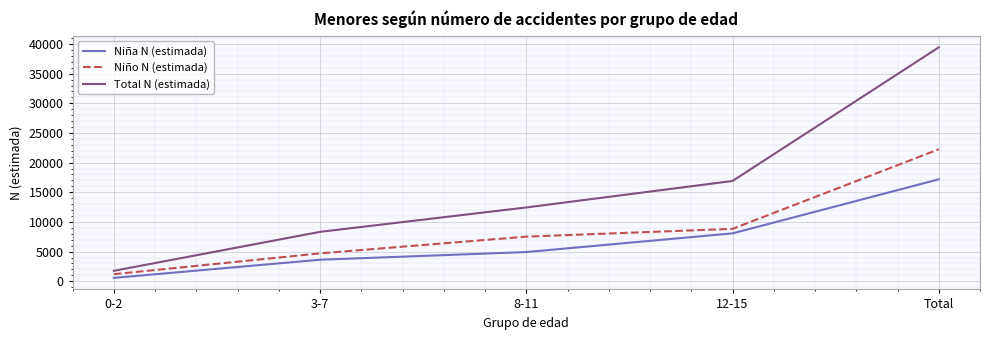

True or false: Niño N (estimada) and Total N (estimada) intersect in this chart.

False